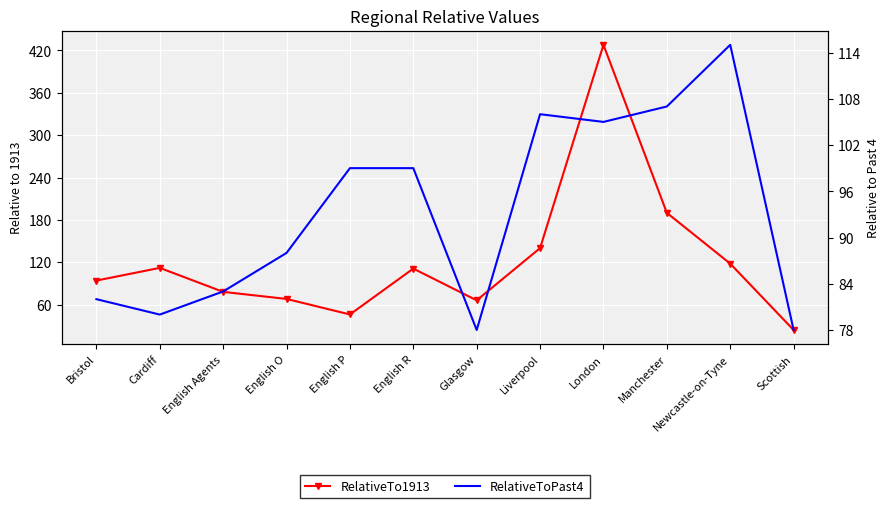

Between which two adjacent categories do RelativeToPast4 and RelativeTo1913 first intersect?

Cardiff and English Agents